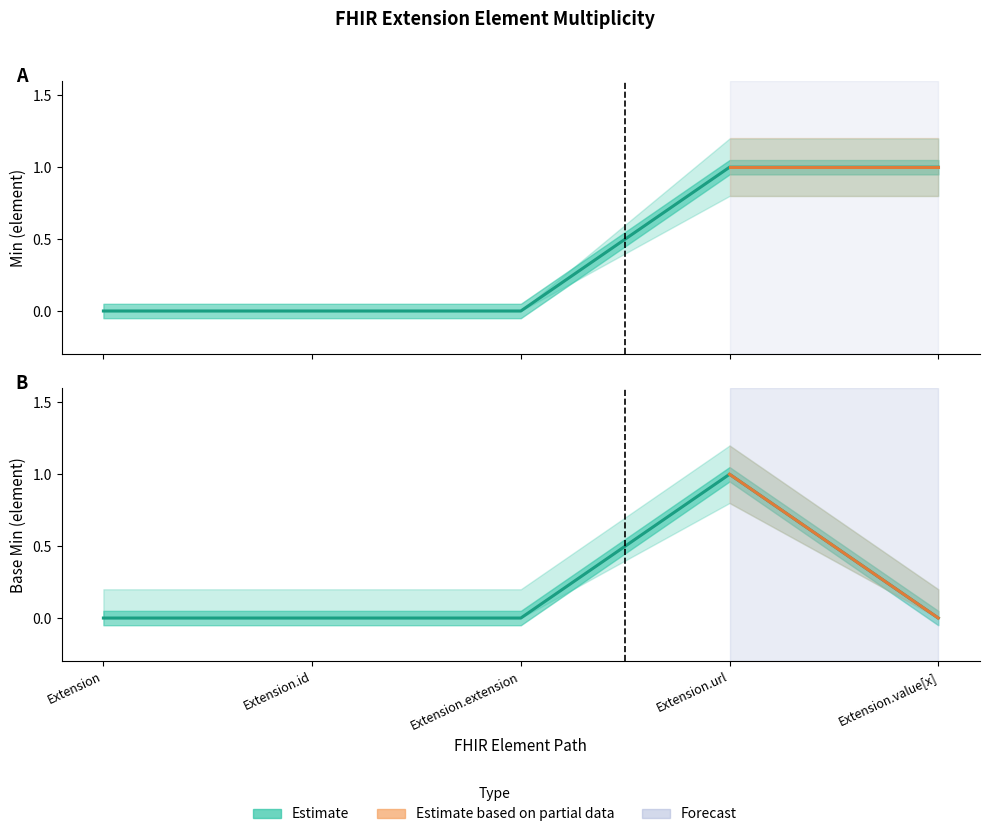

The value of Base Min at Extension.url is 1. True or false?

True